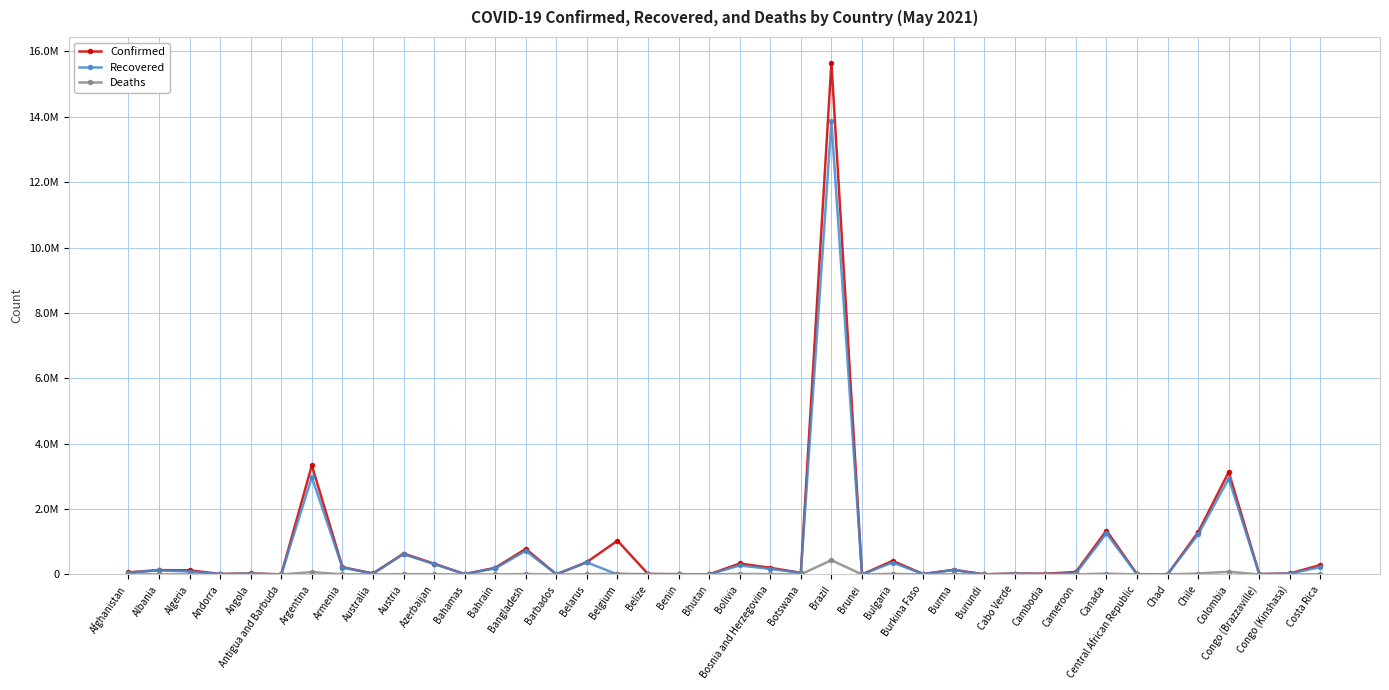

At which category is the sum across all series the highest?

Brazil